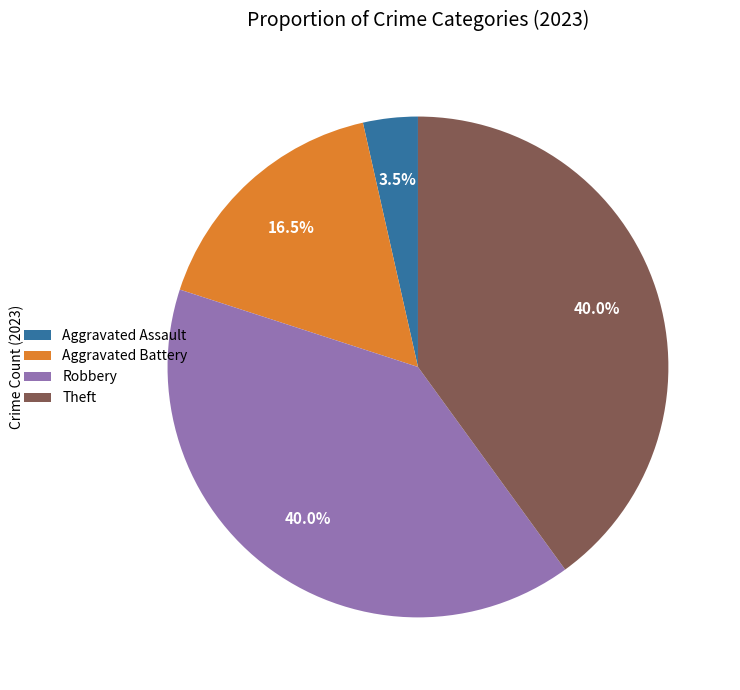

What is the ratio of the value at Theft to the value at Aggravated Battery?

2.4